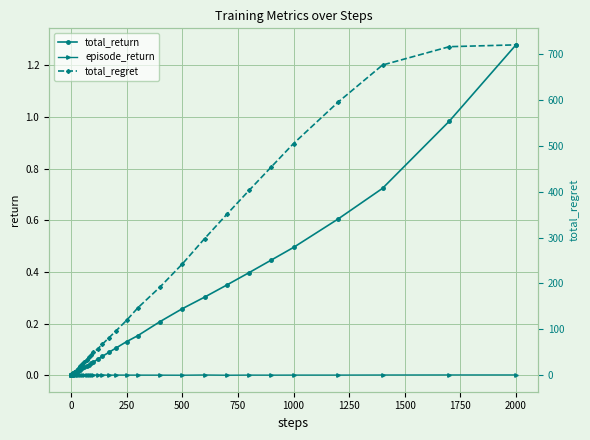

Which series has the largest total across all categories?

total_regret